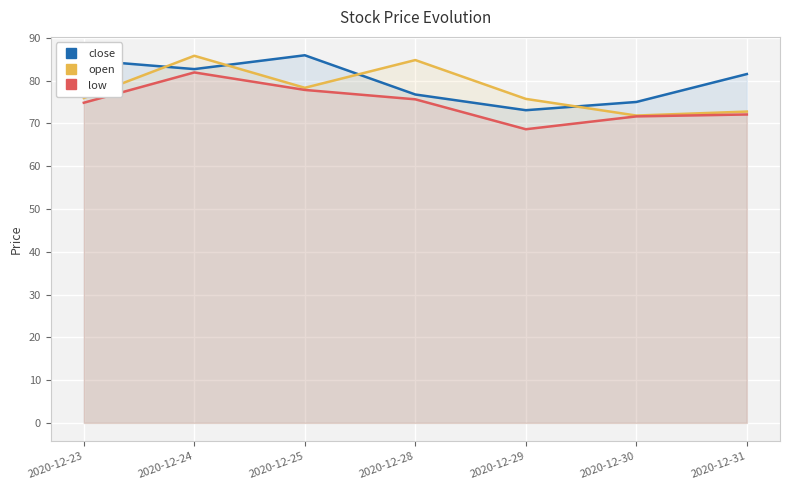

The value of close at 2020-12-28 is 76.8. True or false?

True